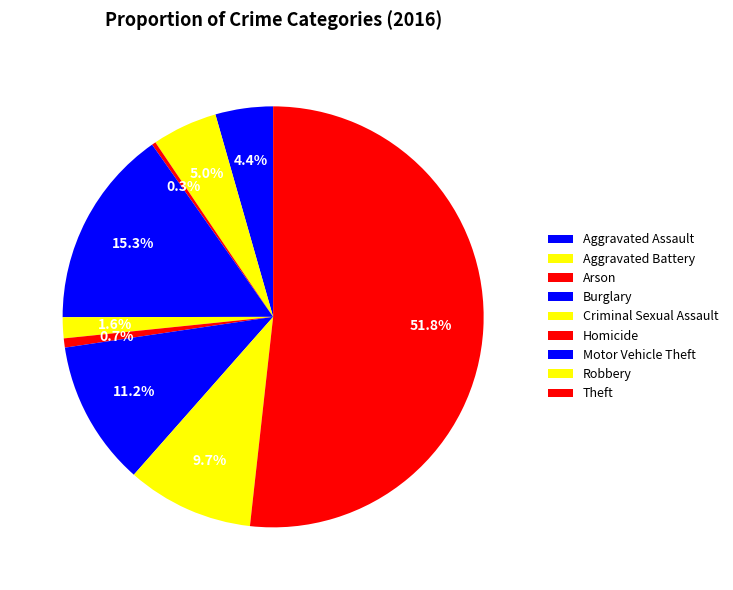

Is there any slice that represents more than half of the pie?

Yes